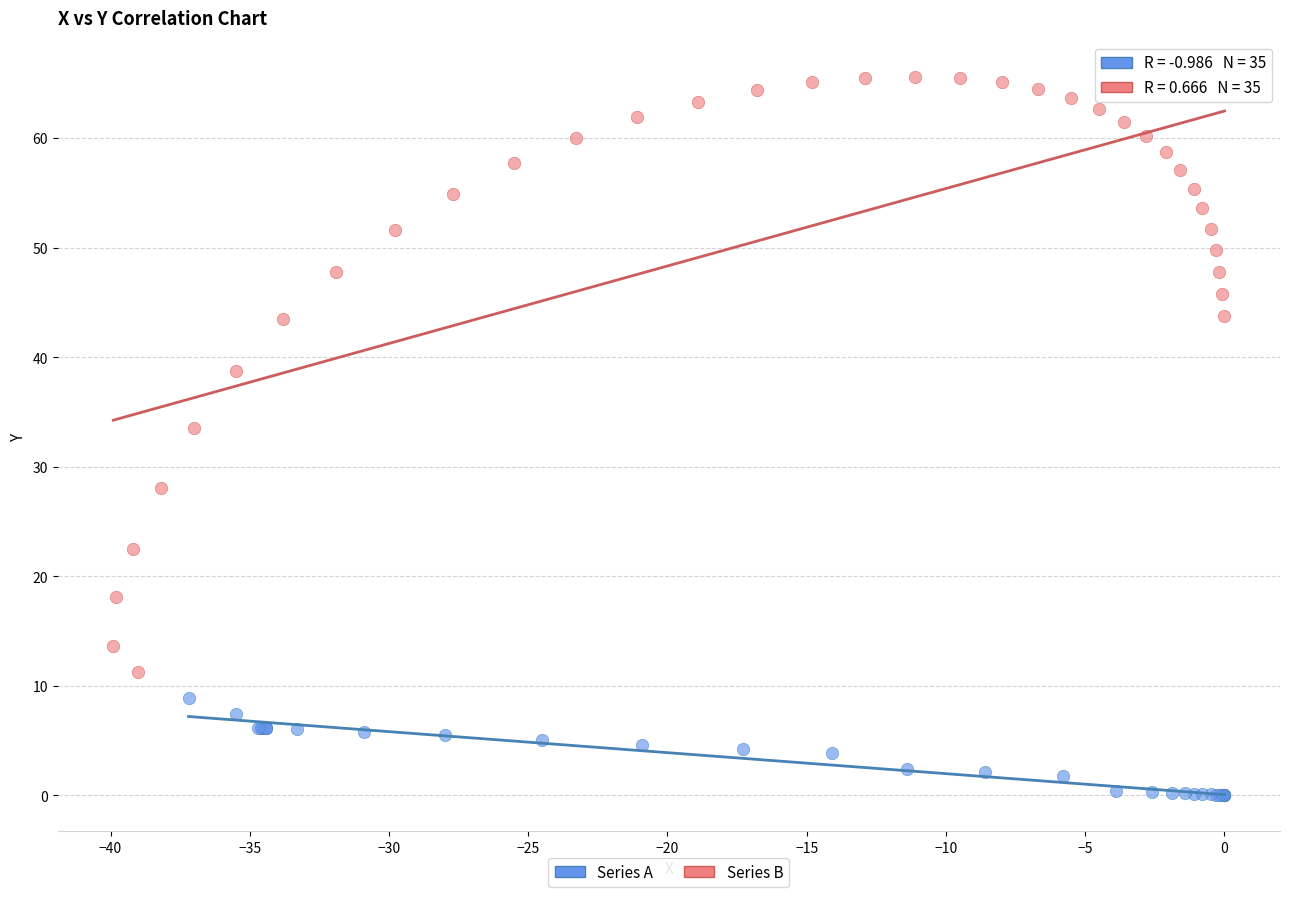

Which series contains the lowest Y value?

Series A